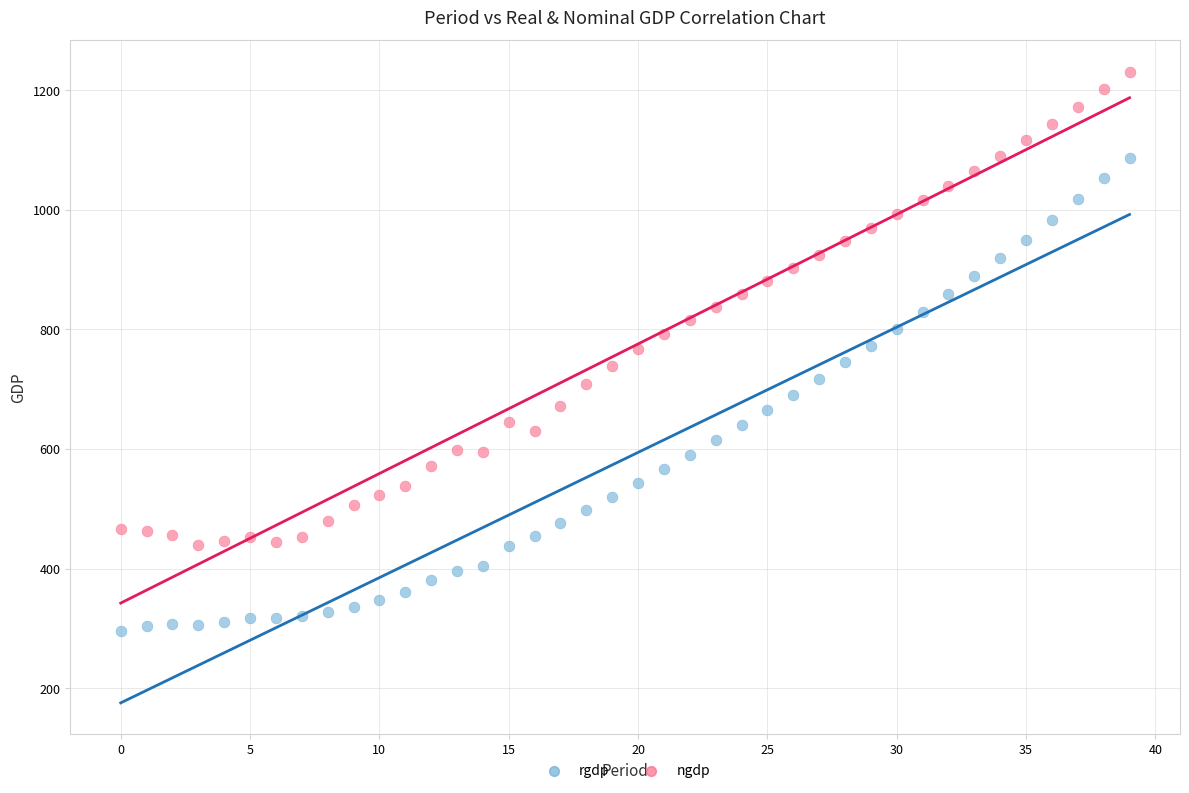

Which series reaches the maximum Y coordinate?

ngdp